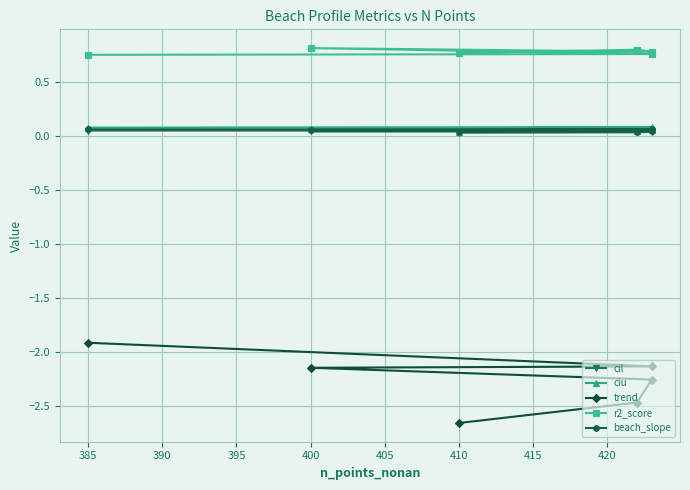

How many lines are shown in the chart?

5